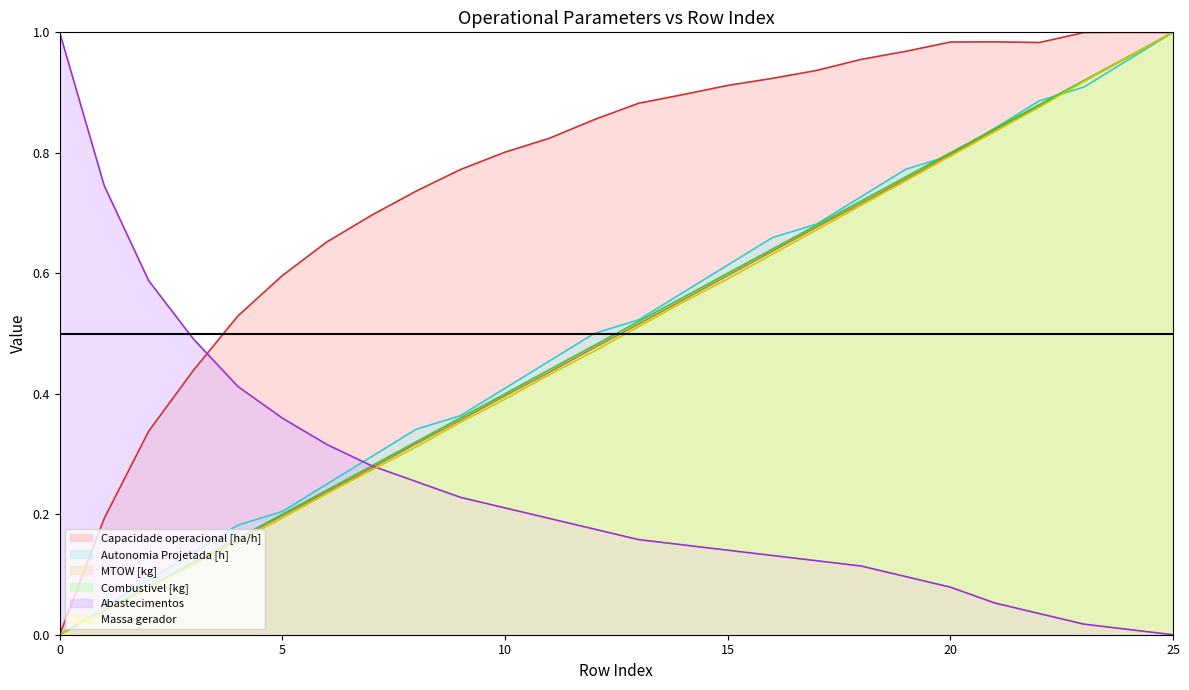

What are all the series names shown in the legend?

Capacidade operacional [ha/h] (line), Autonomia Projetada [h] (line), MTOW [kg] (line), Combustivel [kg] (line), Abastecimentos (line), Massa gerador (line)